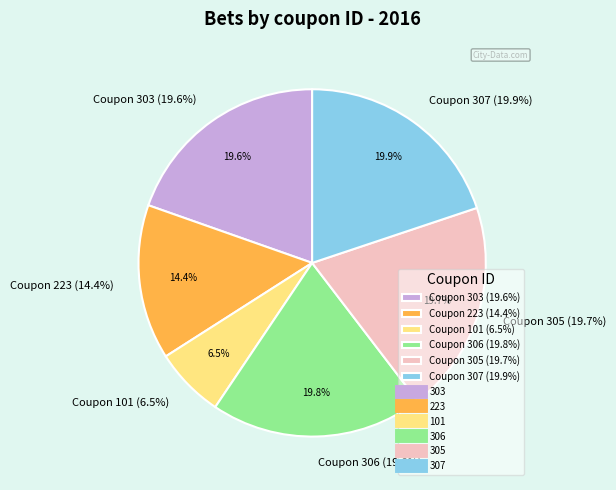

How many segments does this pie chart have?

6